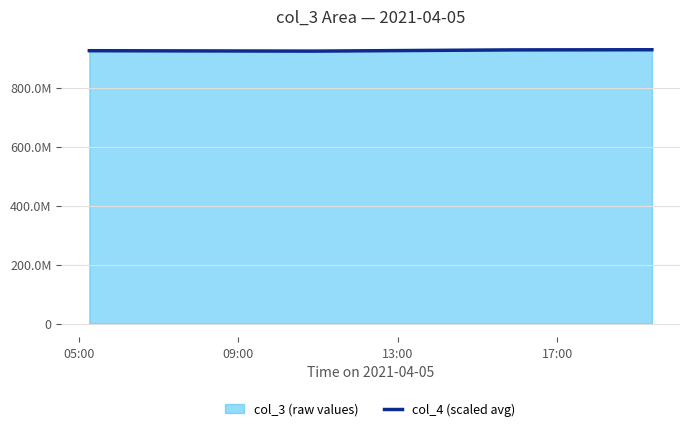

What is the difference between the values at 09:00 and 17:00?

4664542